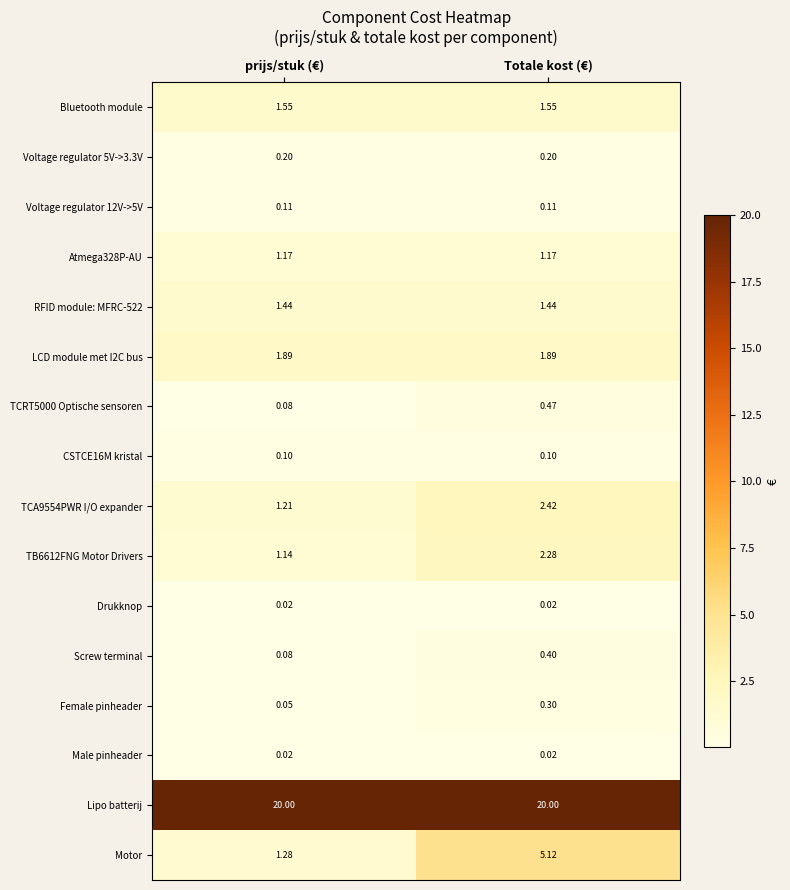

At which category is the sum across all series the highest?

Totale kost (€)